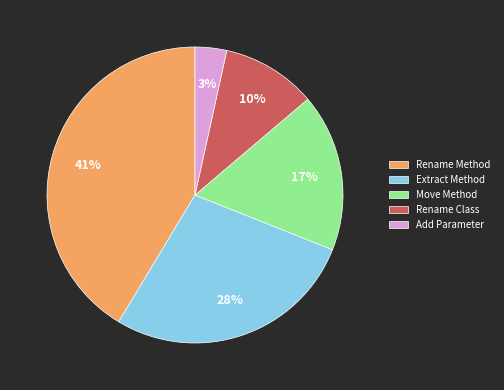

The Add Parameter slice represents 91% of the pie. True or false?

False